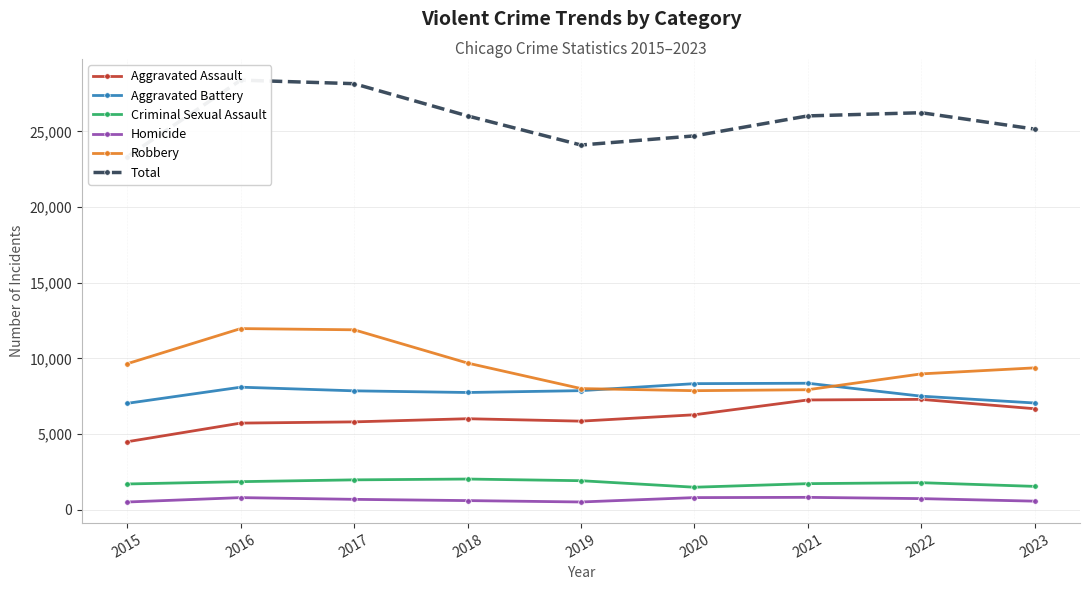

At how many categories does at least one series exceed 22892?

9